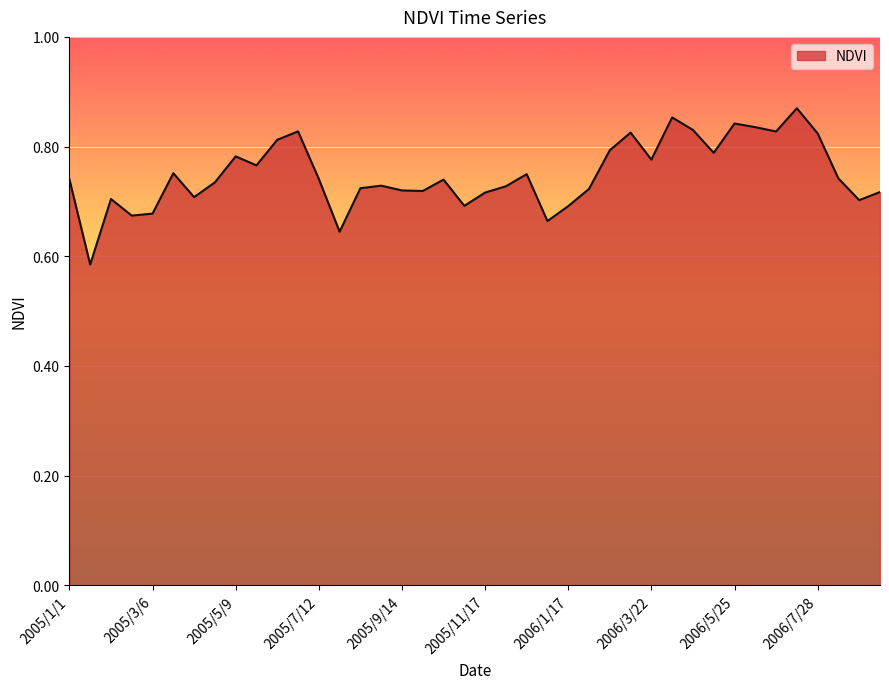

What is the label of the 24th point from the left?

2006/1/1